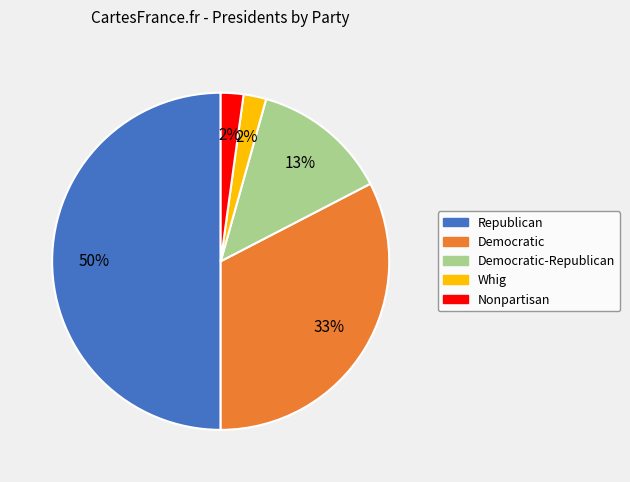

Is Whig the majority of the pie?

No